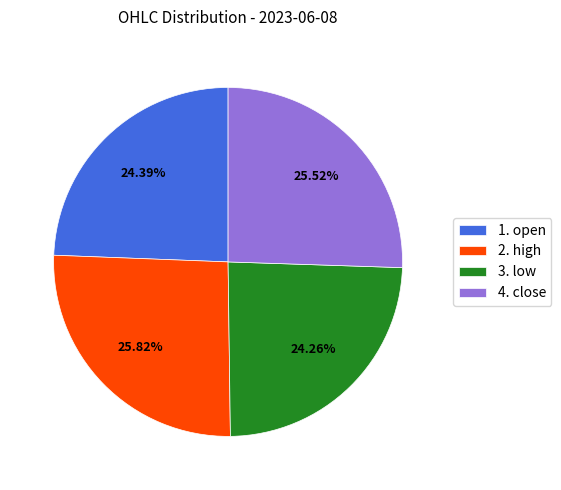

Do 2. high and 4. close together represent more than half of the pie?

Yes